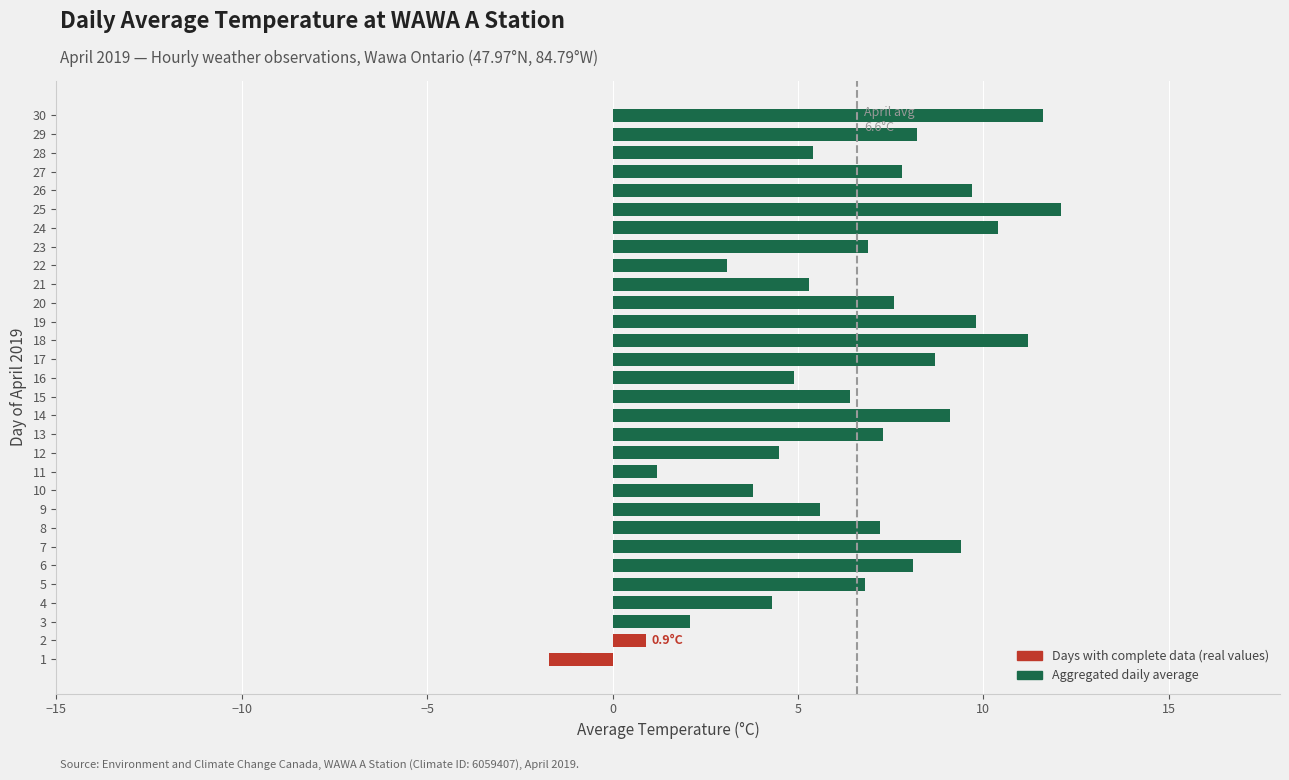

True or false: the data shows 9.1 at 14.

True